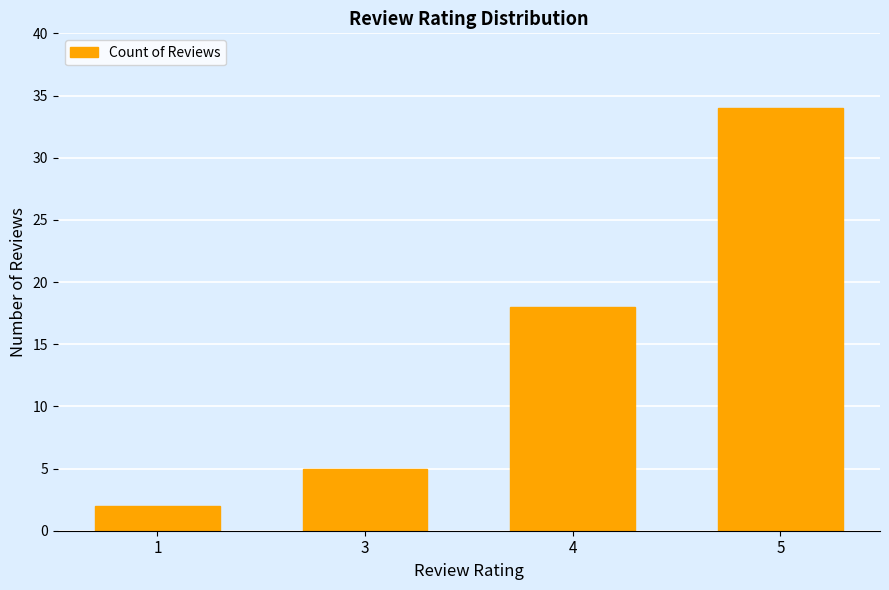

Where is the data nearest to the value 18?

4